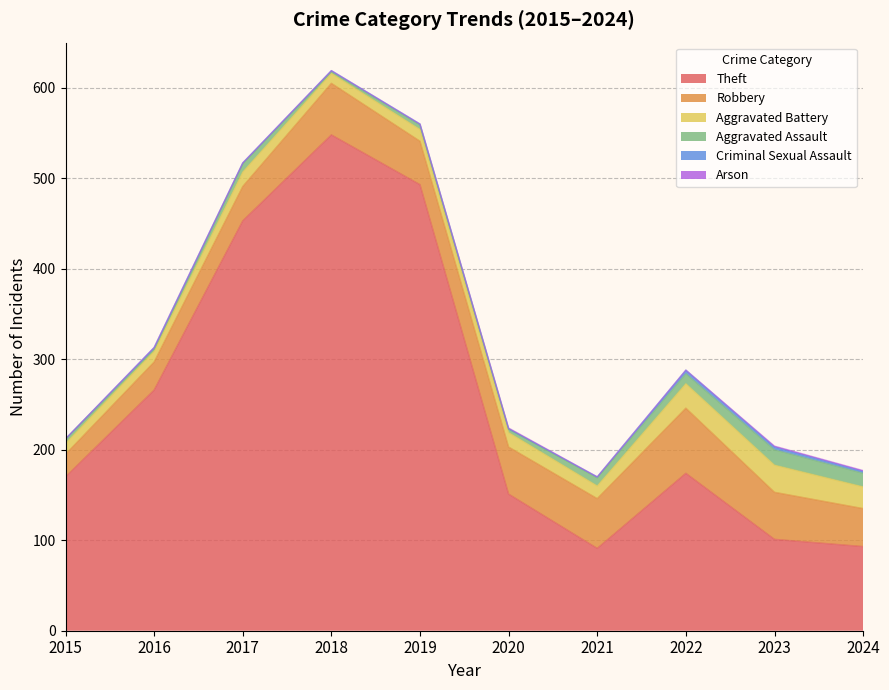

At which label does Theft first exceed 174?

2016